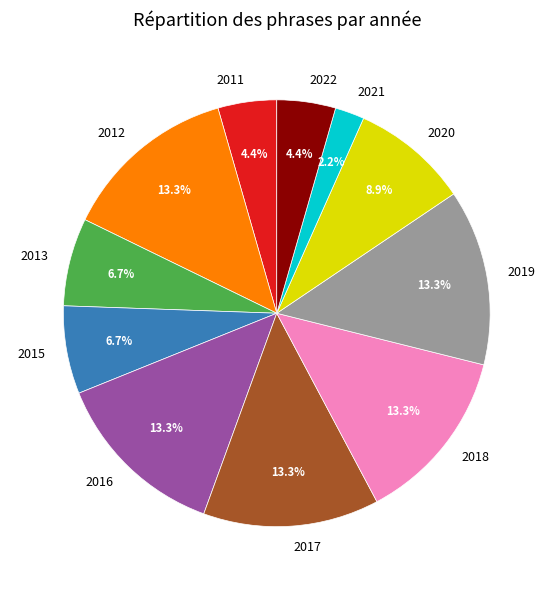

True or false: 2018 accounts for 25% of the total.

False